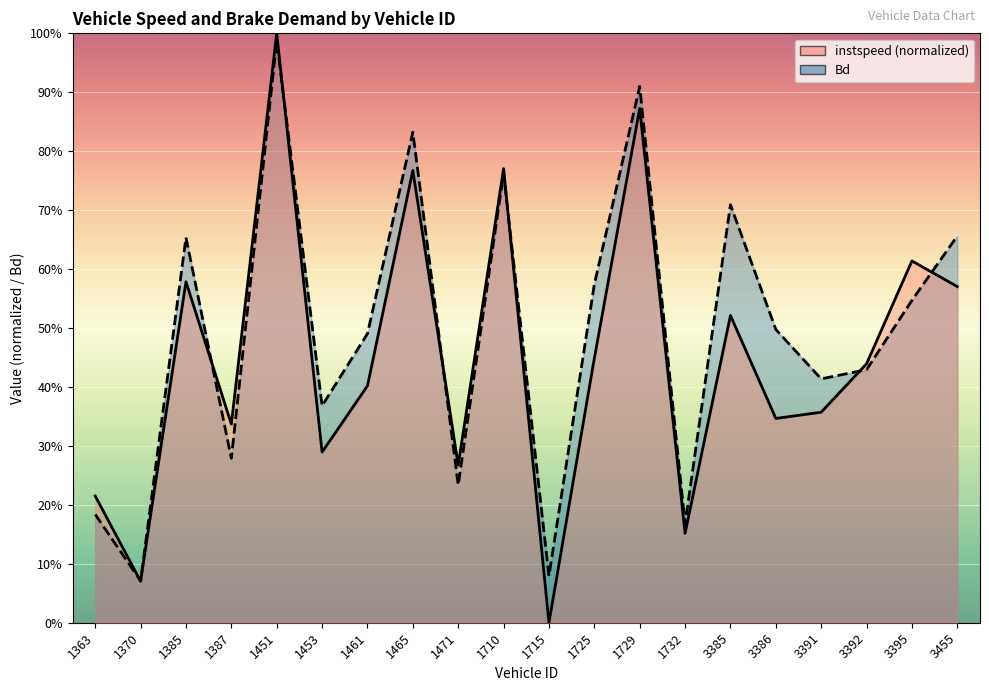

What is the difference between the highest and lowest values at 3395?

0.1